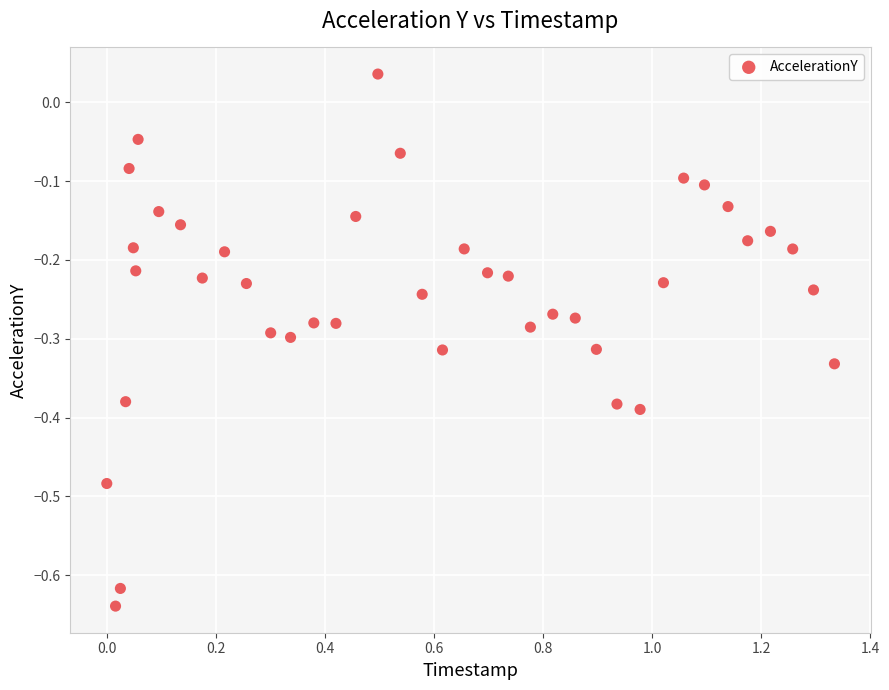

What is the range of Y values (max minus min)?

0.7